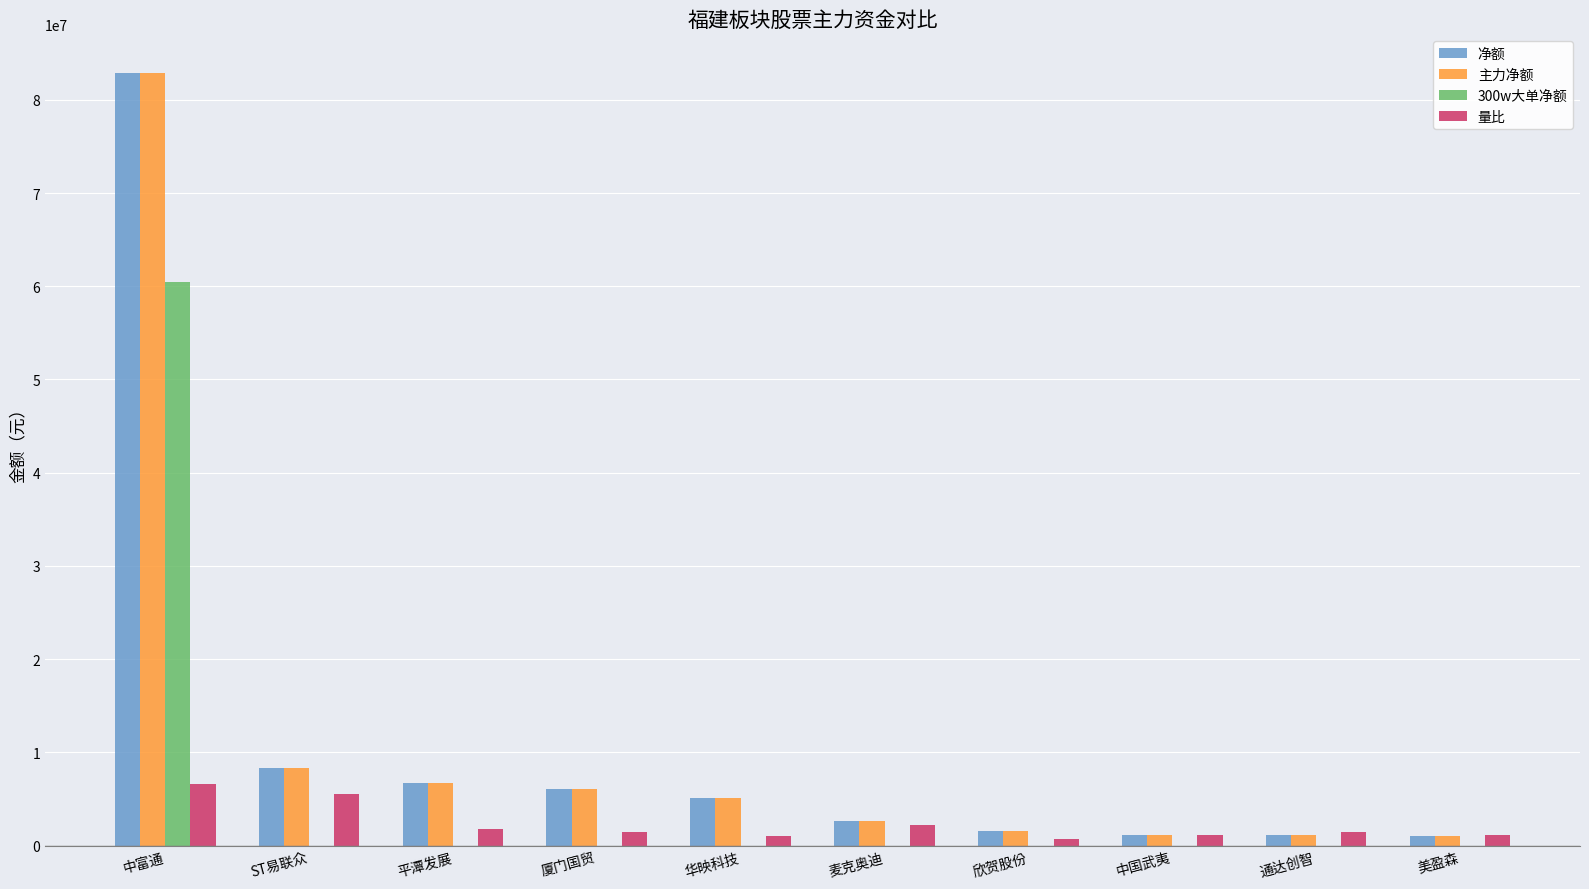

What is the sum of the 量比 values at 中国武夷 and 美盈森?

2186340